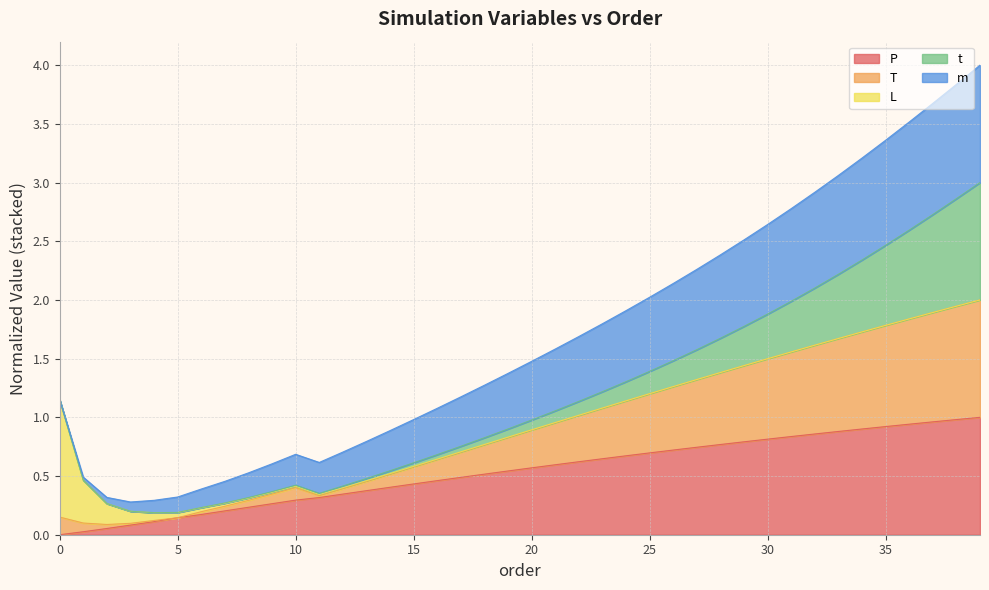

List the labels in order of P value, largest first.

39, 38, 37, 36, 35, 34, 33, 32, 31, 30, 29, 28, 27, 26, 25, 24, 23, 22, 21, 20, 19, 18, 17, 16, 15, 14, 13, 12, 11, 10, 9, 8, 7, 6, 5, 4, 3, 2, 1, 0